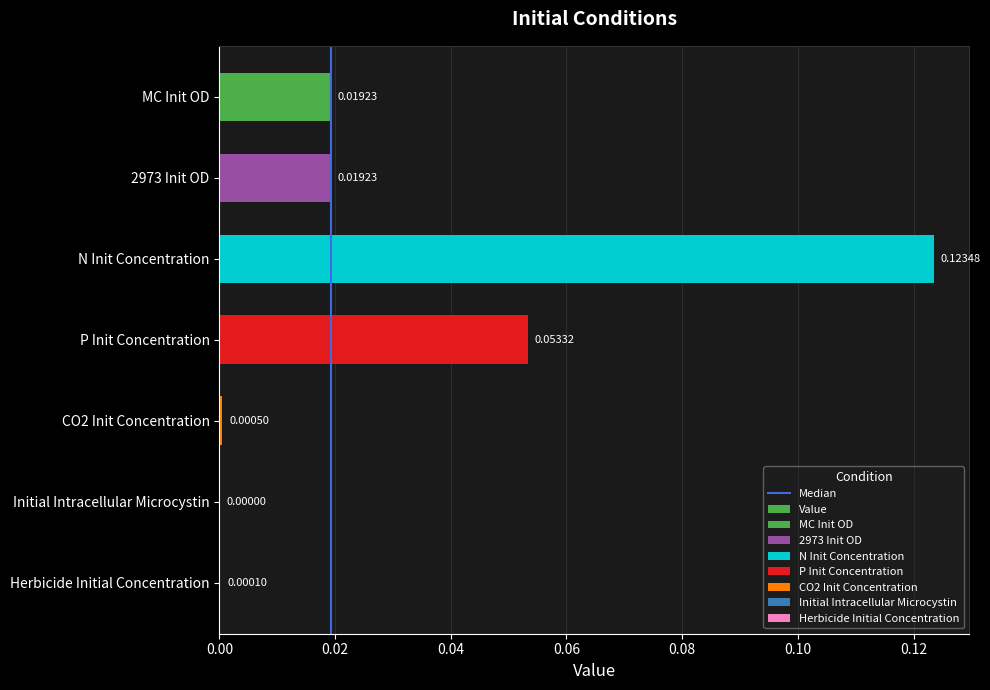

List the labels in order of value, largest first.

N Init Concentration, P Init Concentration, MC Init OD, 2973 Init OD, CO2 Init Concentration, Herbicide Initial Concentration, Initial Intracellular Microcystin